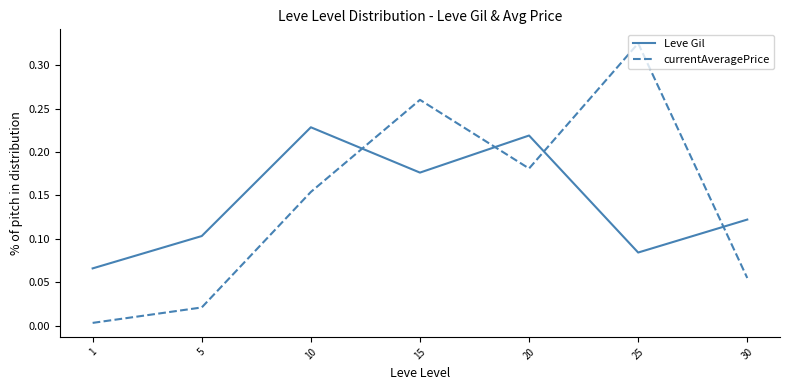

Between which two adjacent categories do currentAveragePrice and Leve Gil first intersect?

10 and 15